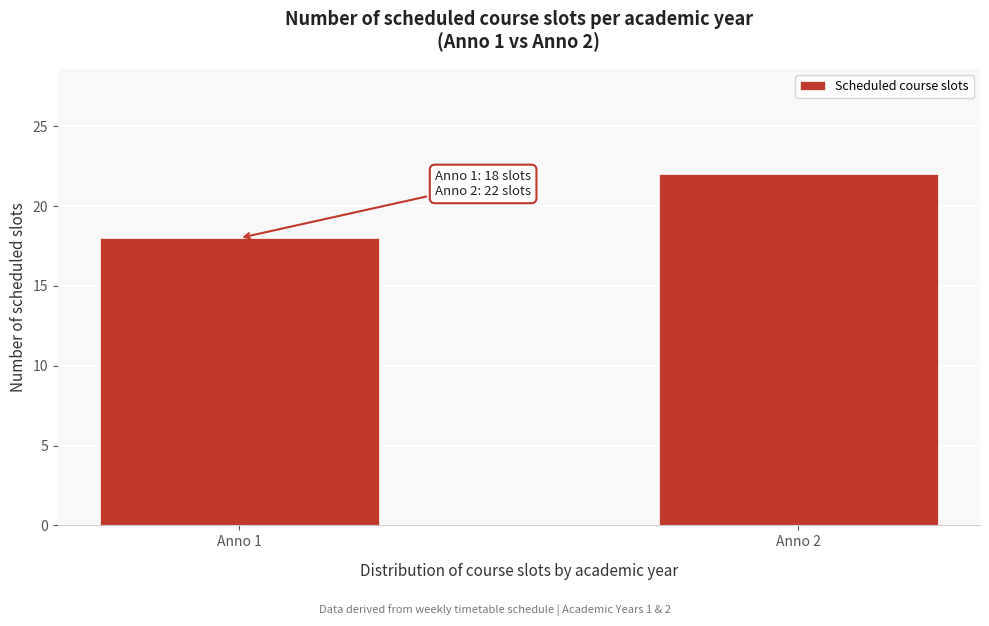

Reading right to left, transcribe all the data shown in this chart.

Anno 2=22	Anno 1=18